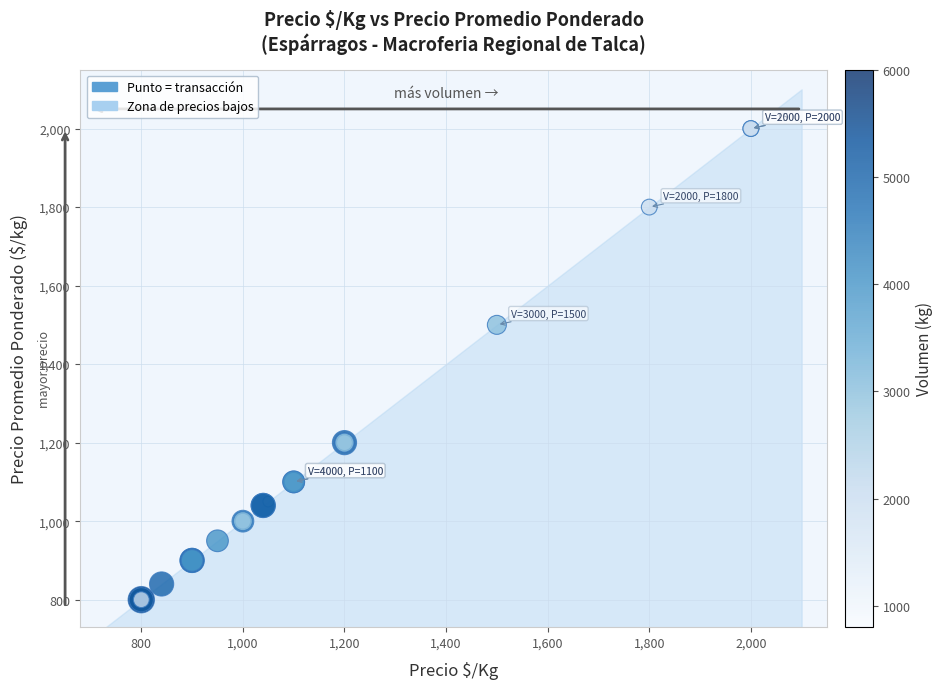

What Y value in the scatter plot is closest to 1400?

1500